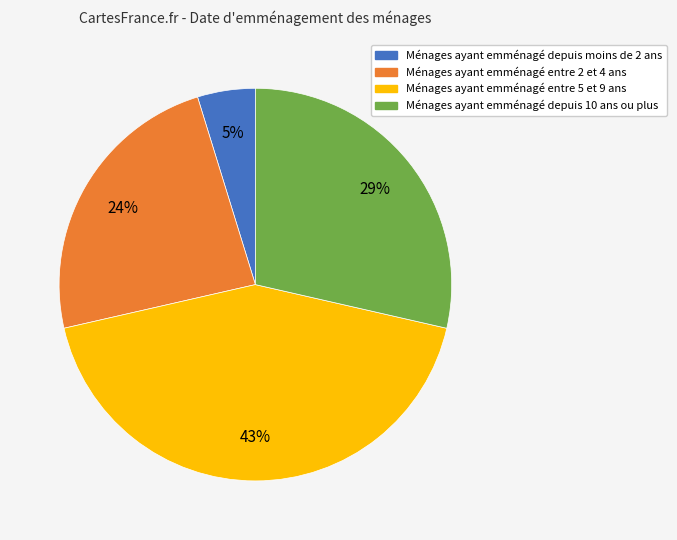

Is there a majority slice in this chart?

No